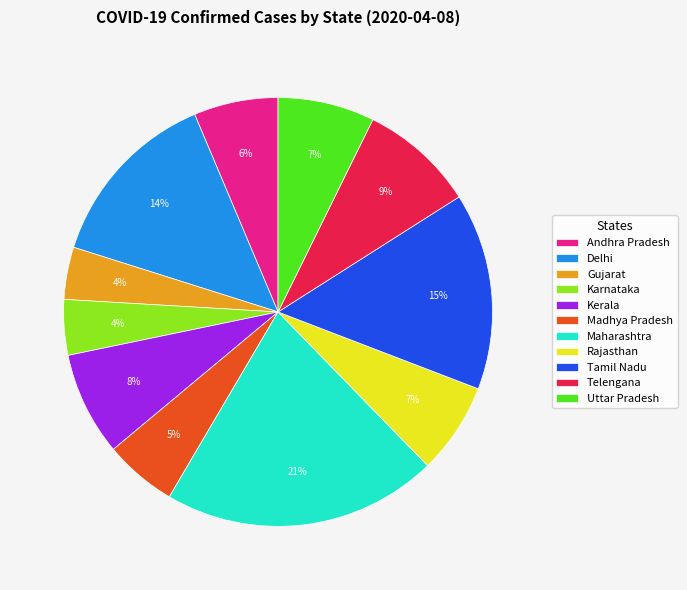

Which slice is the largest?

Maharashtra